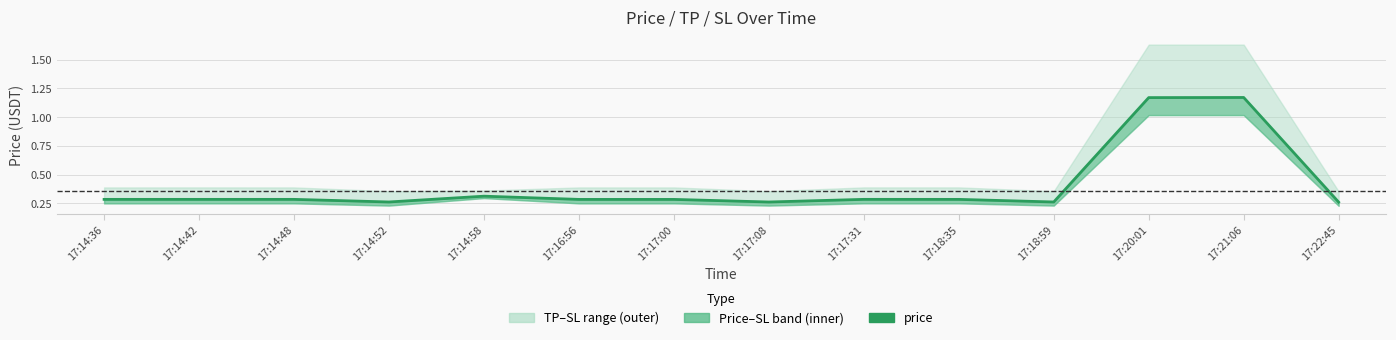

What is the difference between the second highest and second lowest values?

0.9